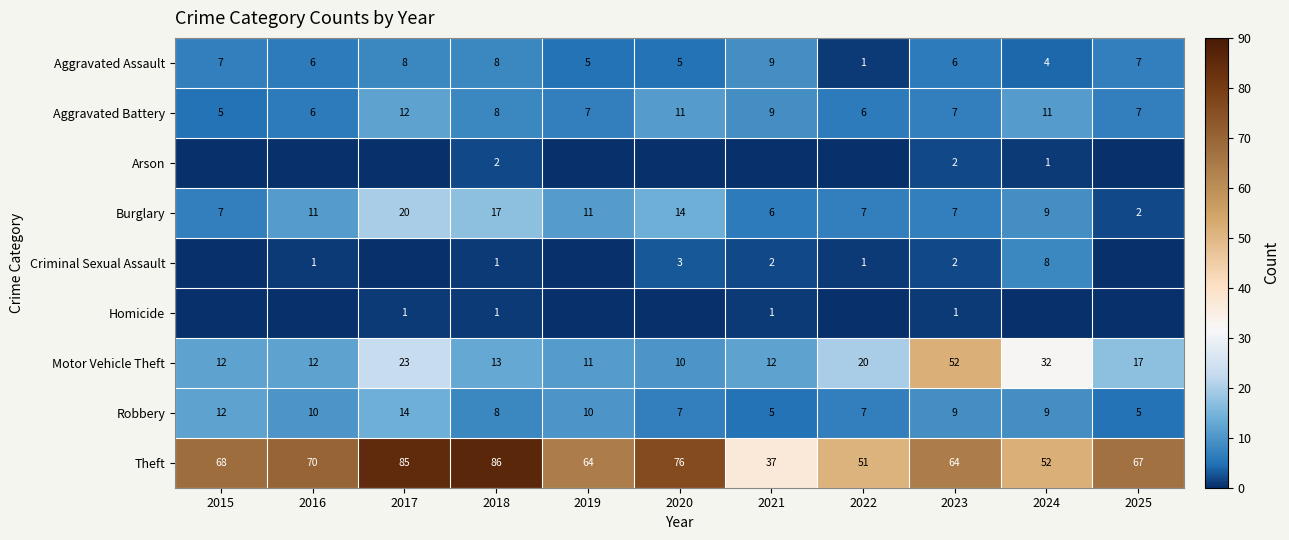

What is the spread (max minus min) of values at 2018?

85